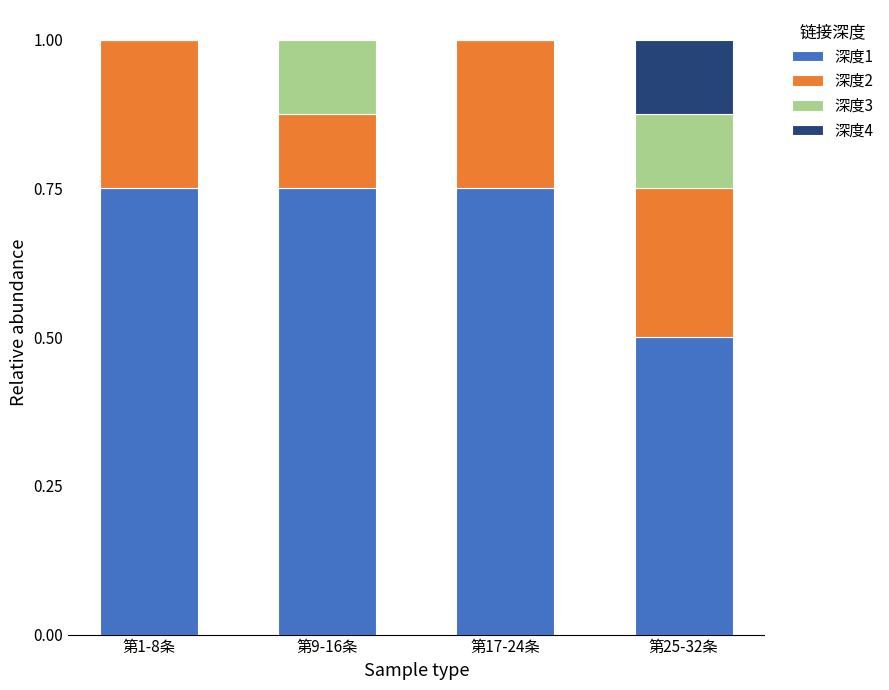

What is the total value across all series at 第25-32条?

1.0